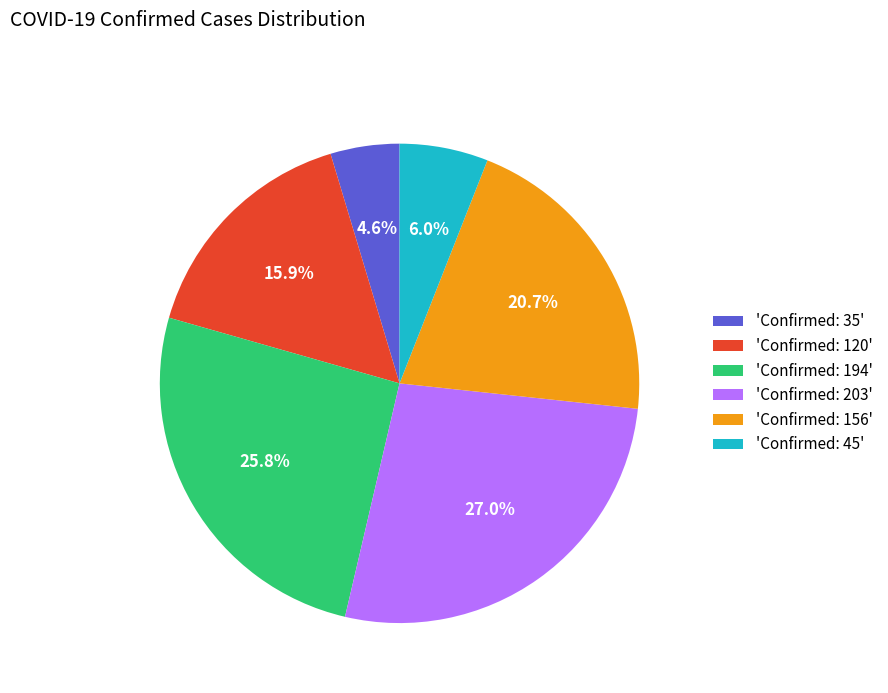

What is the largest slice in the pie chart?

'Confirmed: 203'